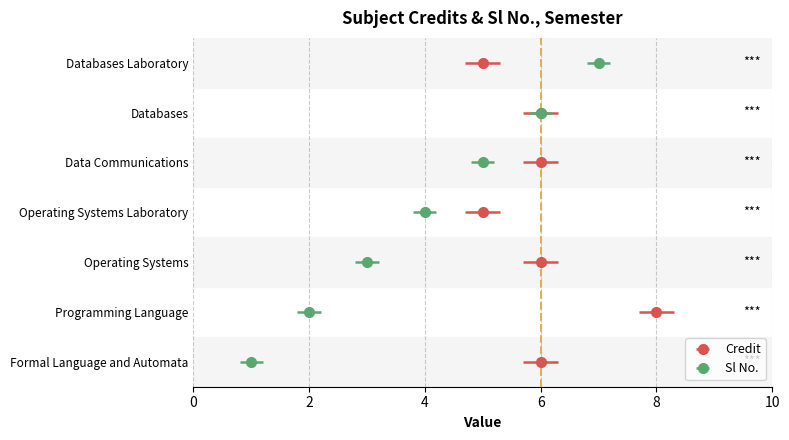

Does the chart contain any negative values?

No